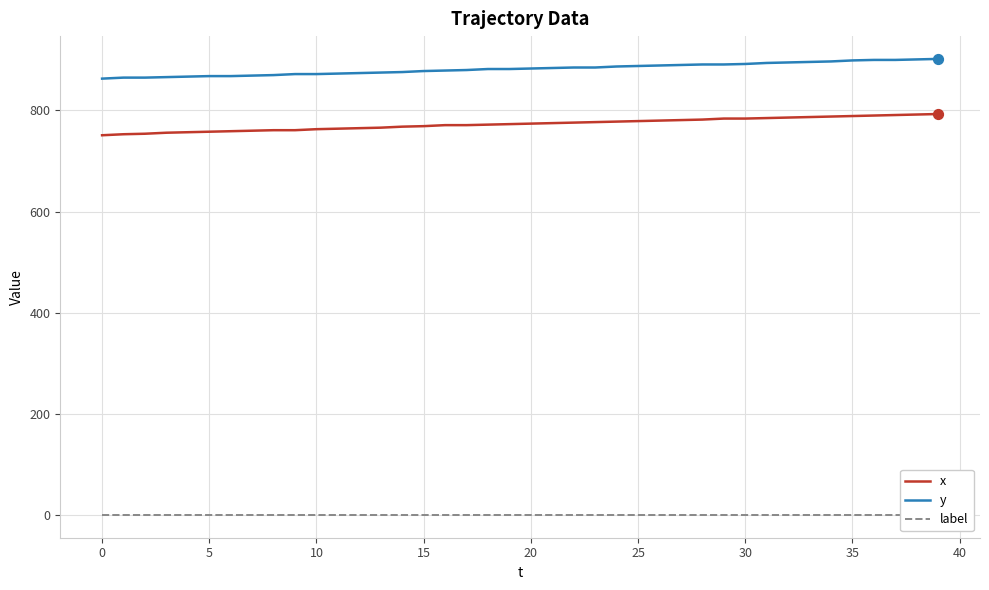

Which series reaches the minimum Y coordinate?

label